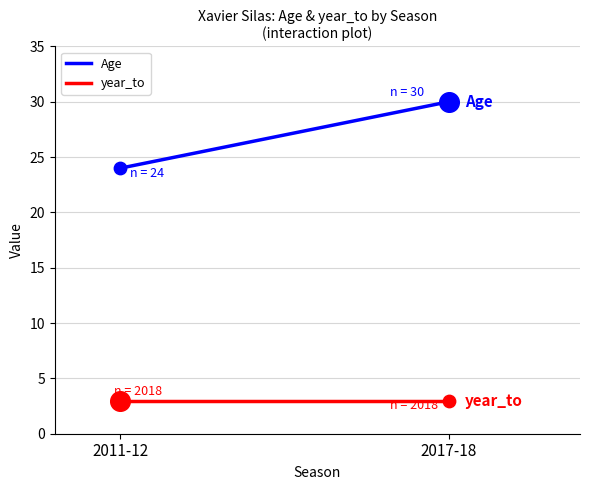

Which series has the largest total across all categories?

Age